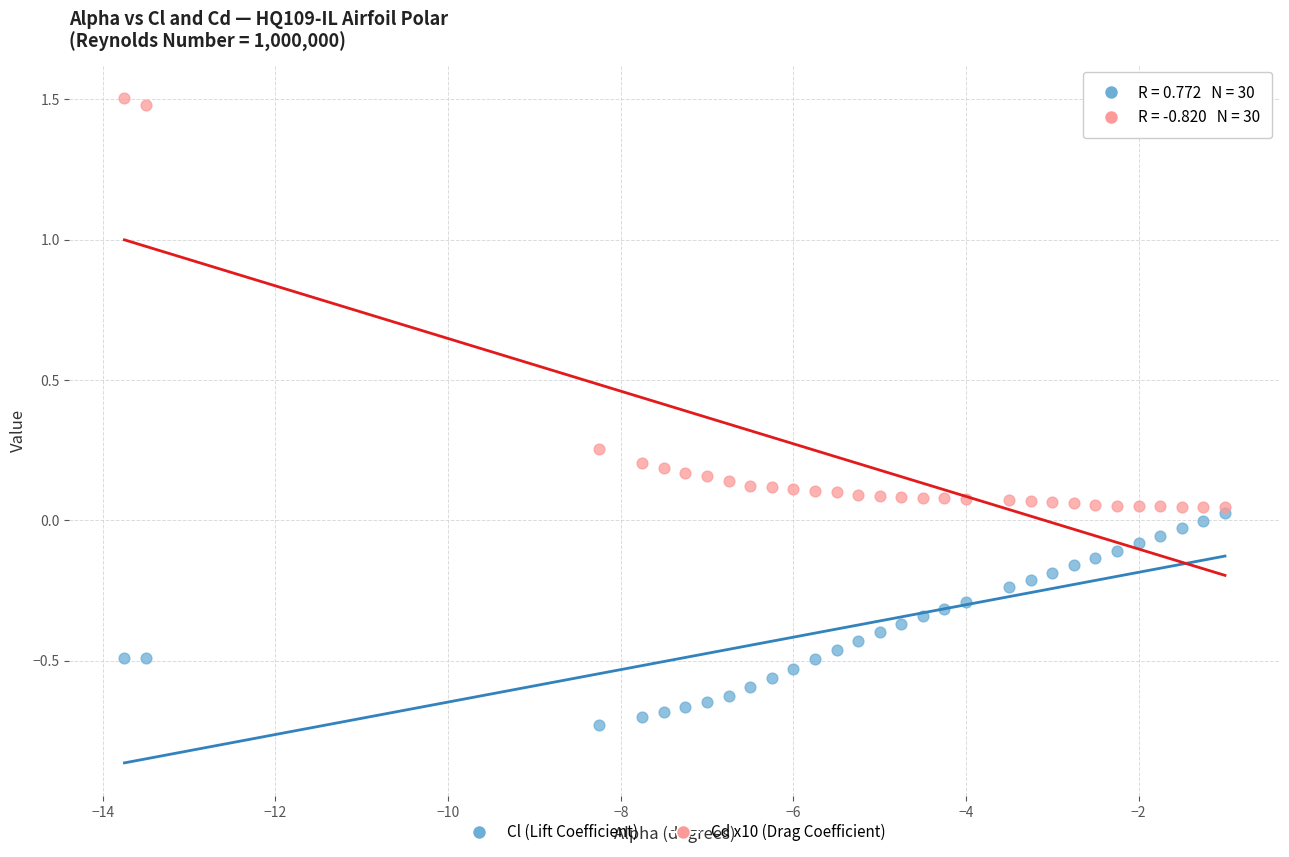

Which series contains the highest Y value?

Cd x10 (Drag Coefficient)